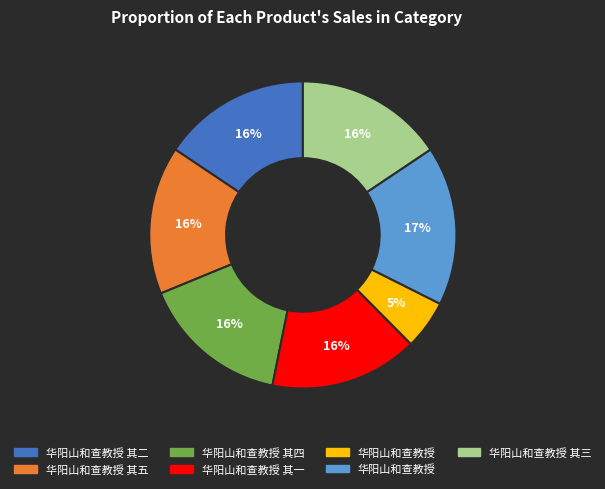

How many slices are in this pie chart?

7